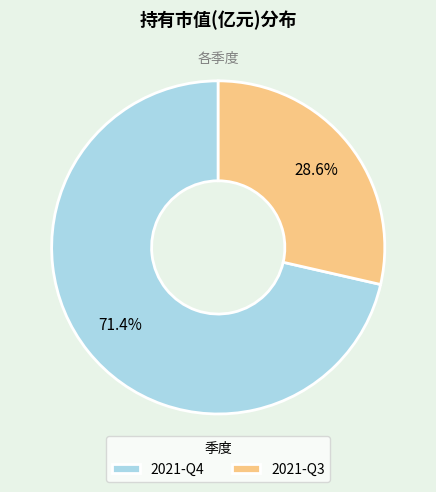

What percentage is the 2021-Q4 slice, to the nearest percent?

71%